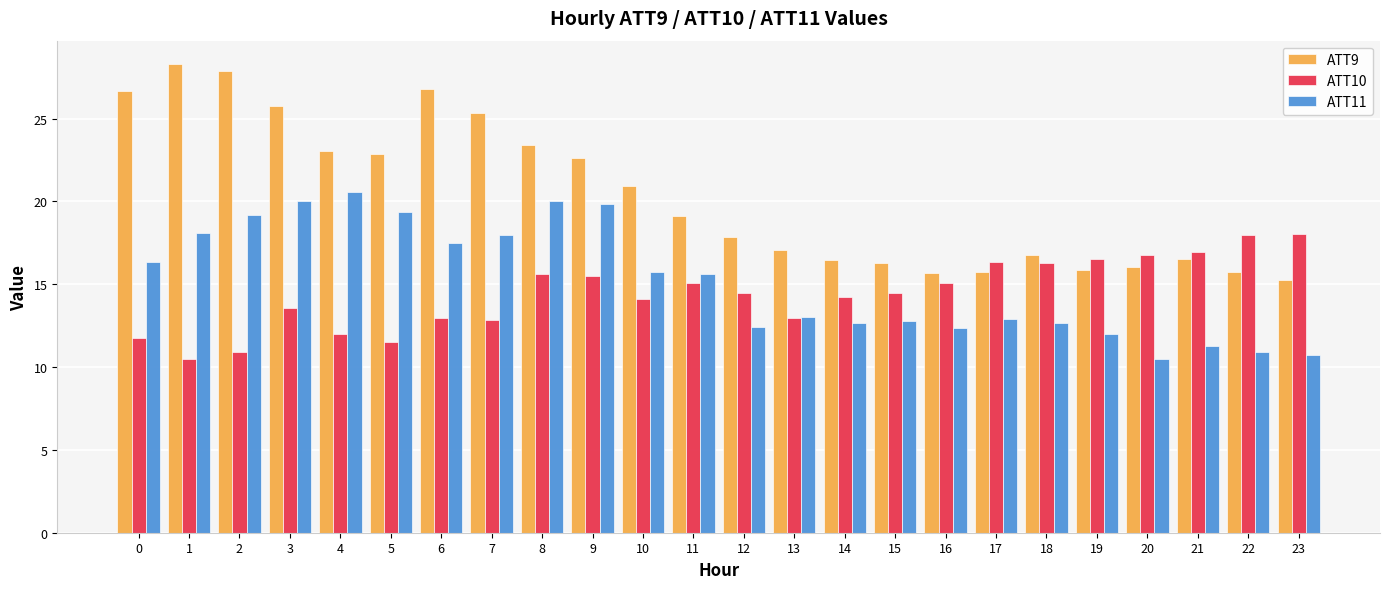

Which category has the lowest value in the ATT9 series?

23